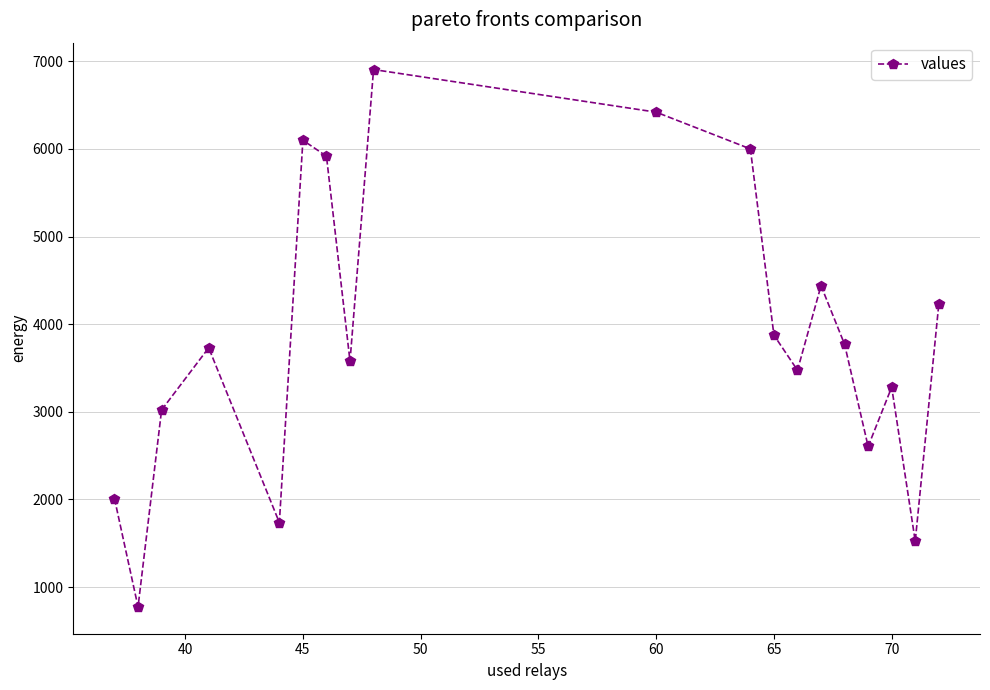

What is the smallest value displayed?

773.5